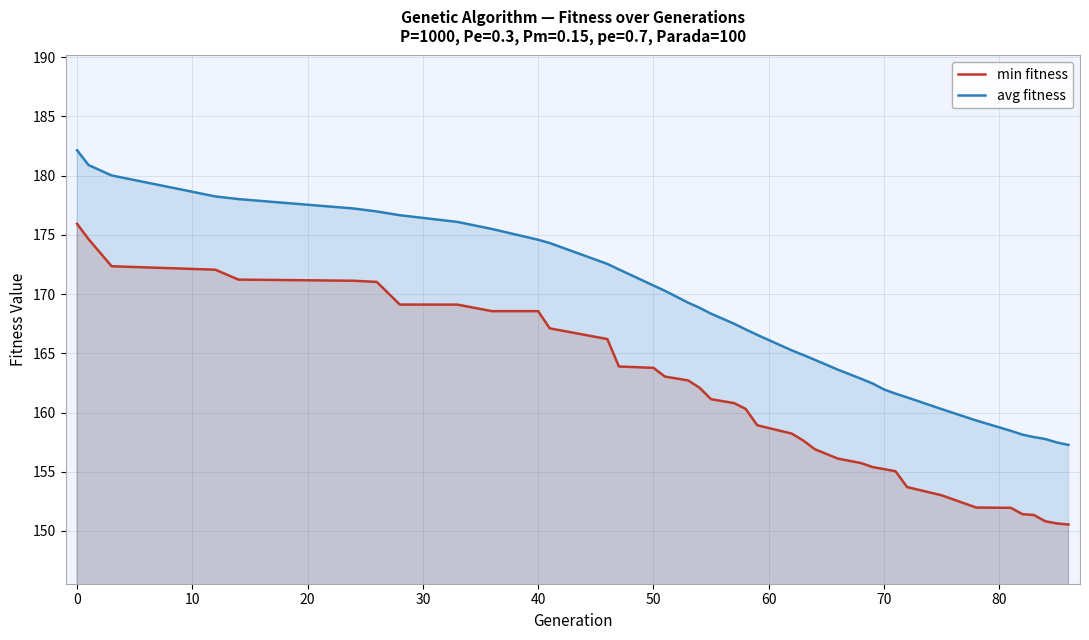

What are all the series names shown in the legend?

min fitness, avg fitness